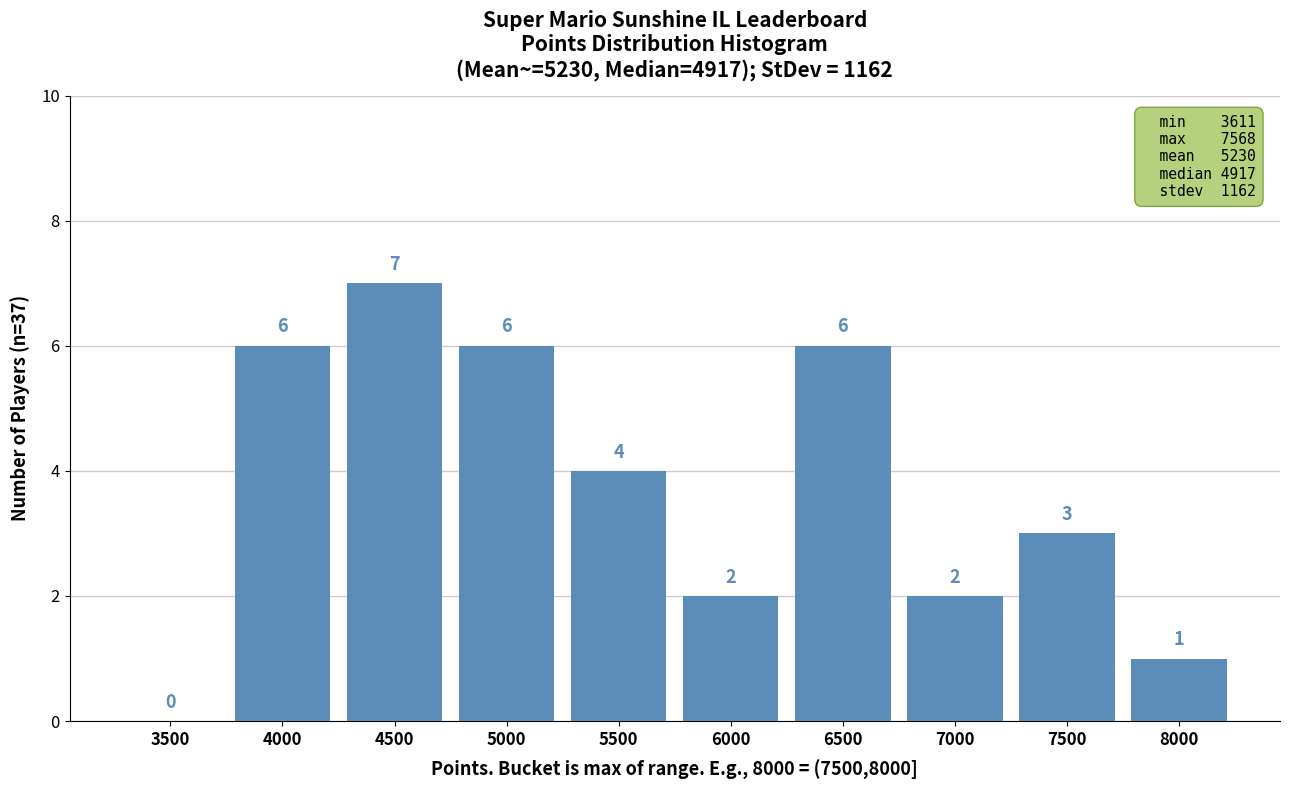

Reading right to left, extract all data points from this chart.

8000=1	7500=3	7000=2	6500=6	6000=2	5500=4	5000=6	4500=7	4000=6	3500=0